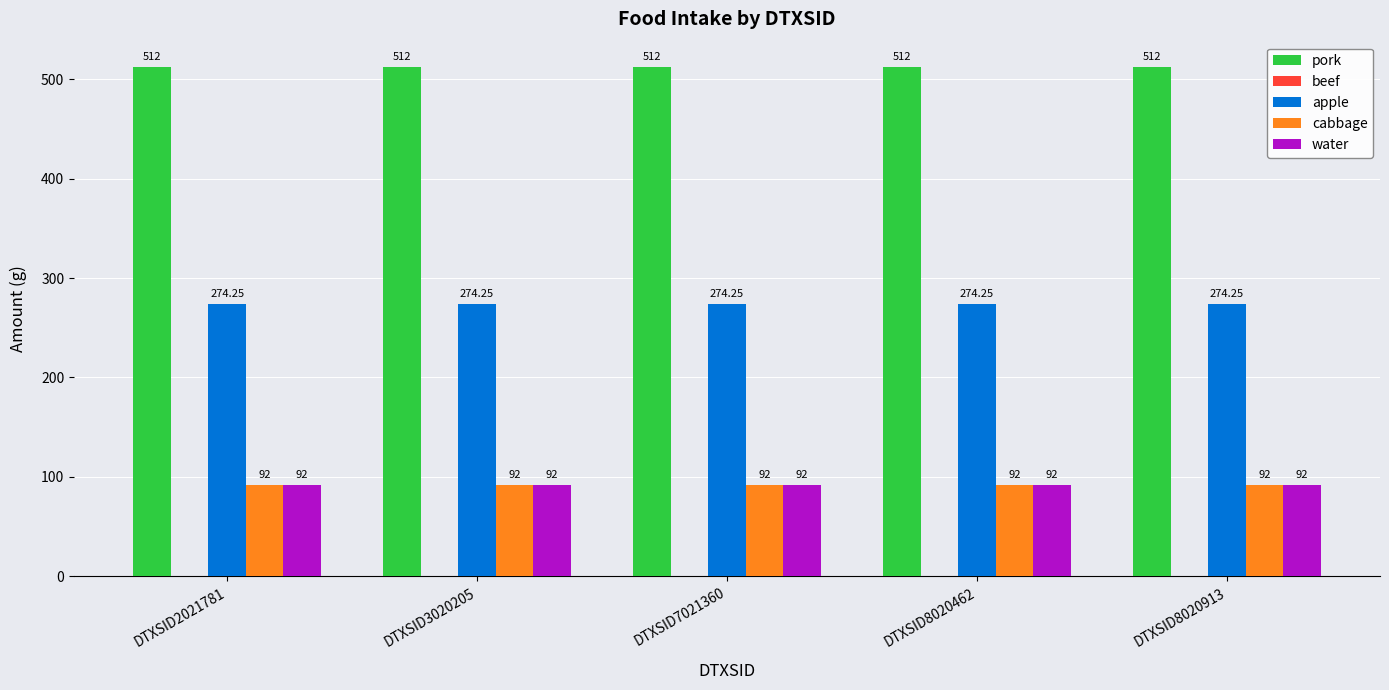

What is the average value of the cabbage series?

92.0